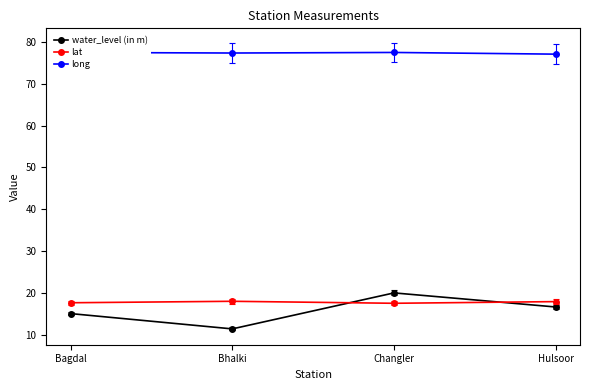

What is the label of the 1st point from the right?

Hulsoor